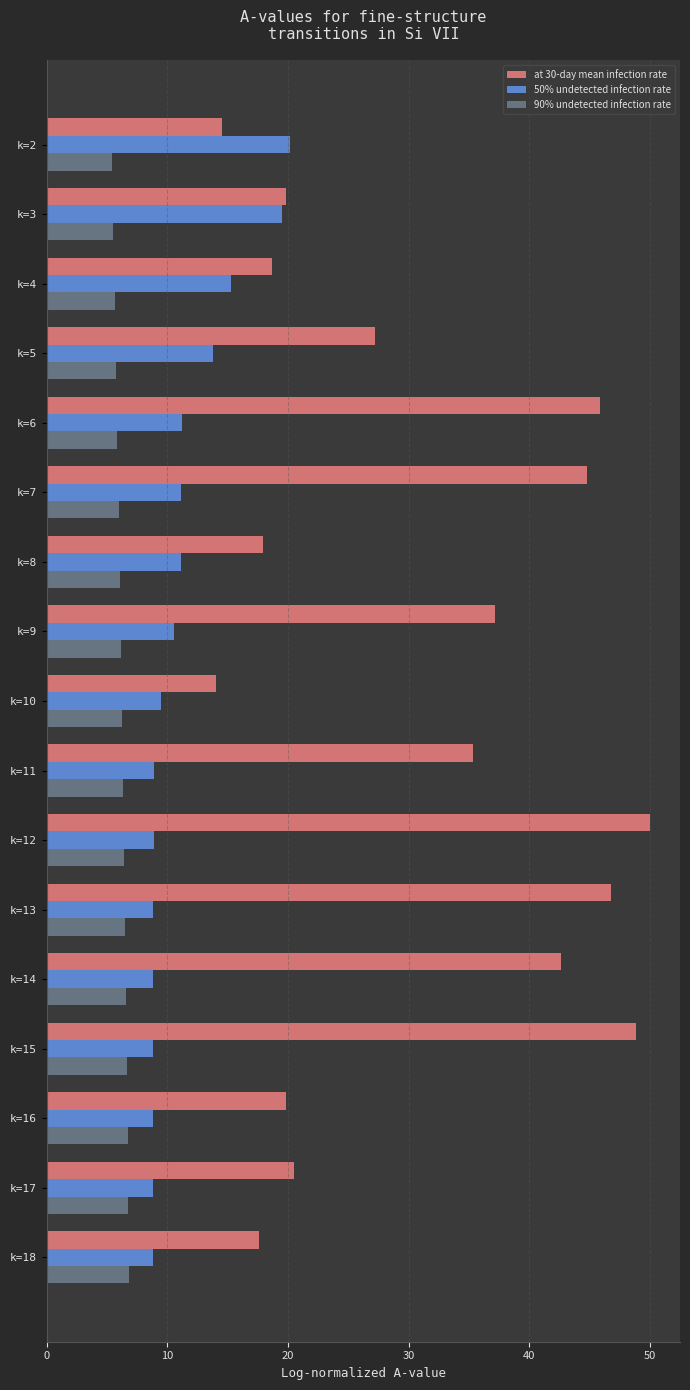

Which series has the largest range (max minus min)?

at 30-day mean infection rate